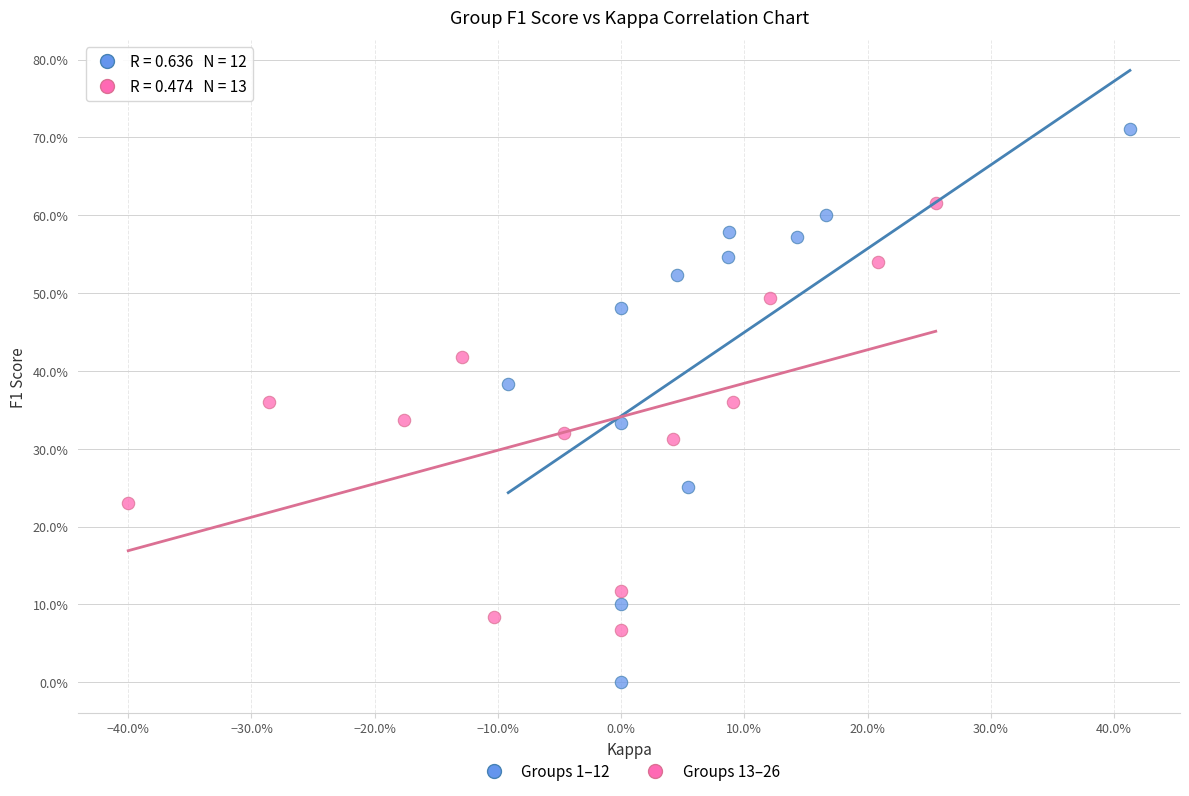

What are all the series names shown in the legend?

Groups 1–12, Groups 13–26